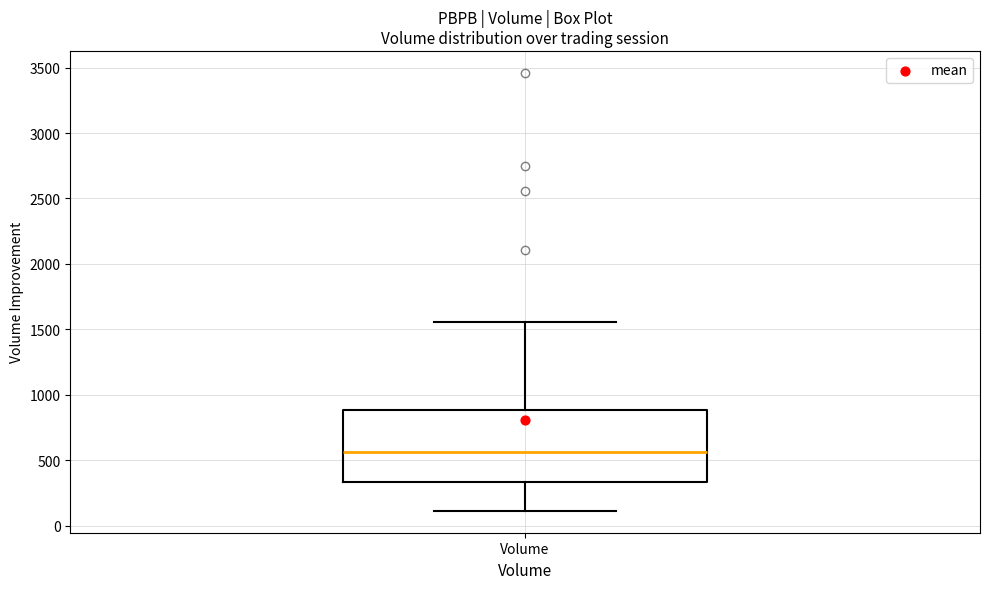

Where does the median line of the box for Volume sit on the y-axis? The values are not printed on the chart, so give them approximately, as read against the axis.

550